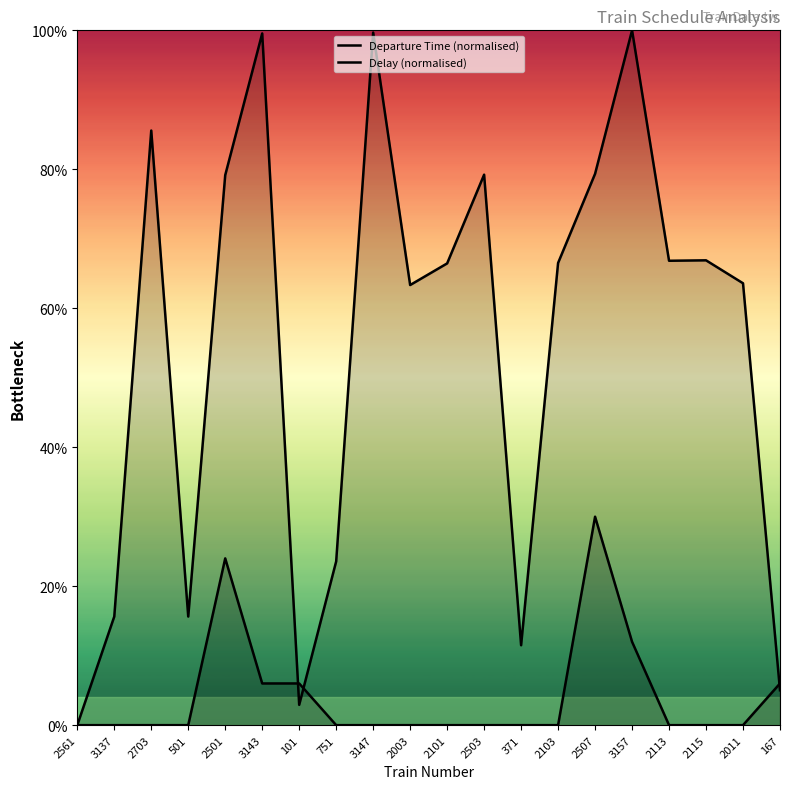

Reading left to right, list all the values displayed in this chart.

Departure Time (normalised): 2561=0.0	3137=15.6	2703=85.6	501=15.6	2501=79.2	3143=99.6	101=2.9	751=23.6	3147=99.7	2003=63.3	2101=66.5	2503=79.2	371=11.5	2103=66.5	2507=79.4	3157=100.0	2113=66.8	2115=66.9	2011=63.6	167=5.0
Delay (normalised): 2561=0.0	3137=0.0	2703=0.0	501=0.0	2501=24.0	3143=6.0	101=6.0	751=0.0	3147=0.0	2003=0.0	2101=0.0	2503=0.0	371=0.0	2103=0.0	2507=30.0	3157=12.0	2113=0.0	2115=0.0	2011=0.0	167=6.0